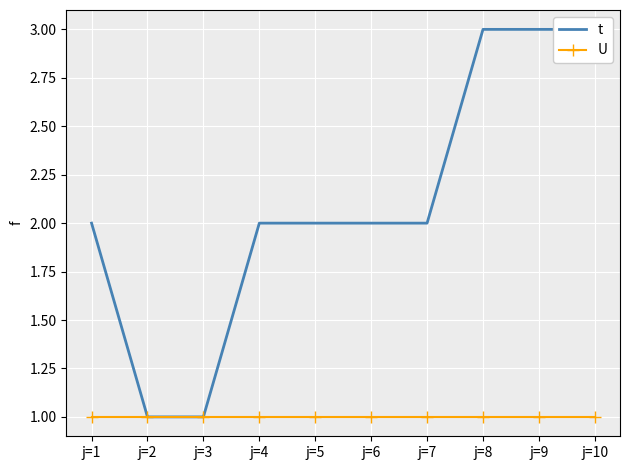

True or false: t and U cross at least once.

False